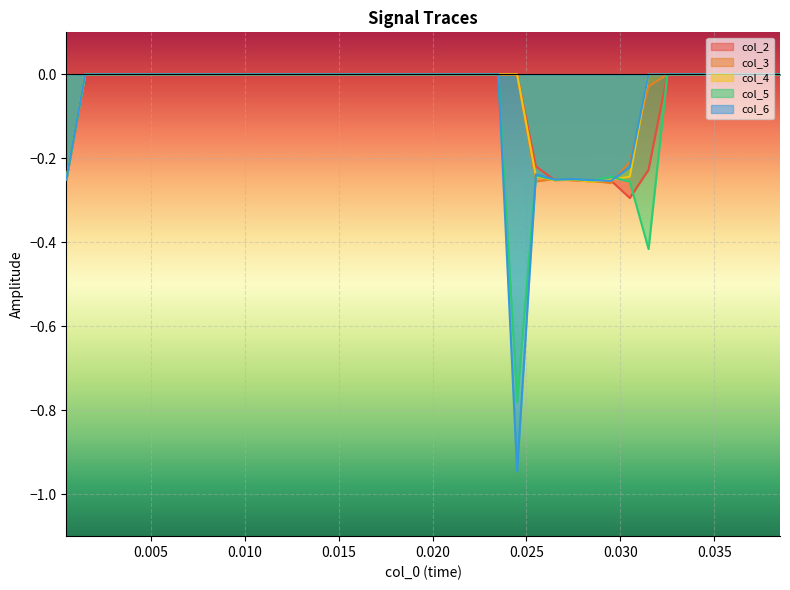

Which category has the highest value across all series?

0.005